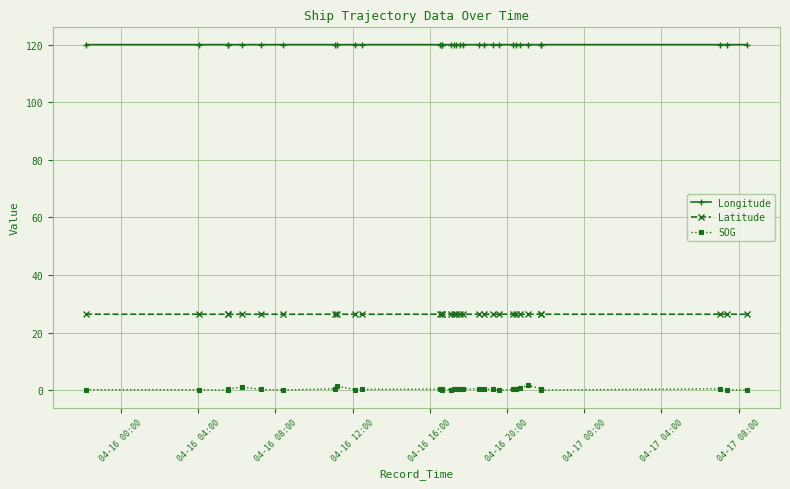

Which series has the largest total across all categories?

Longitude